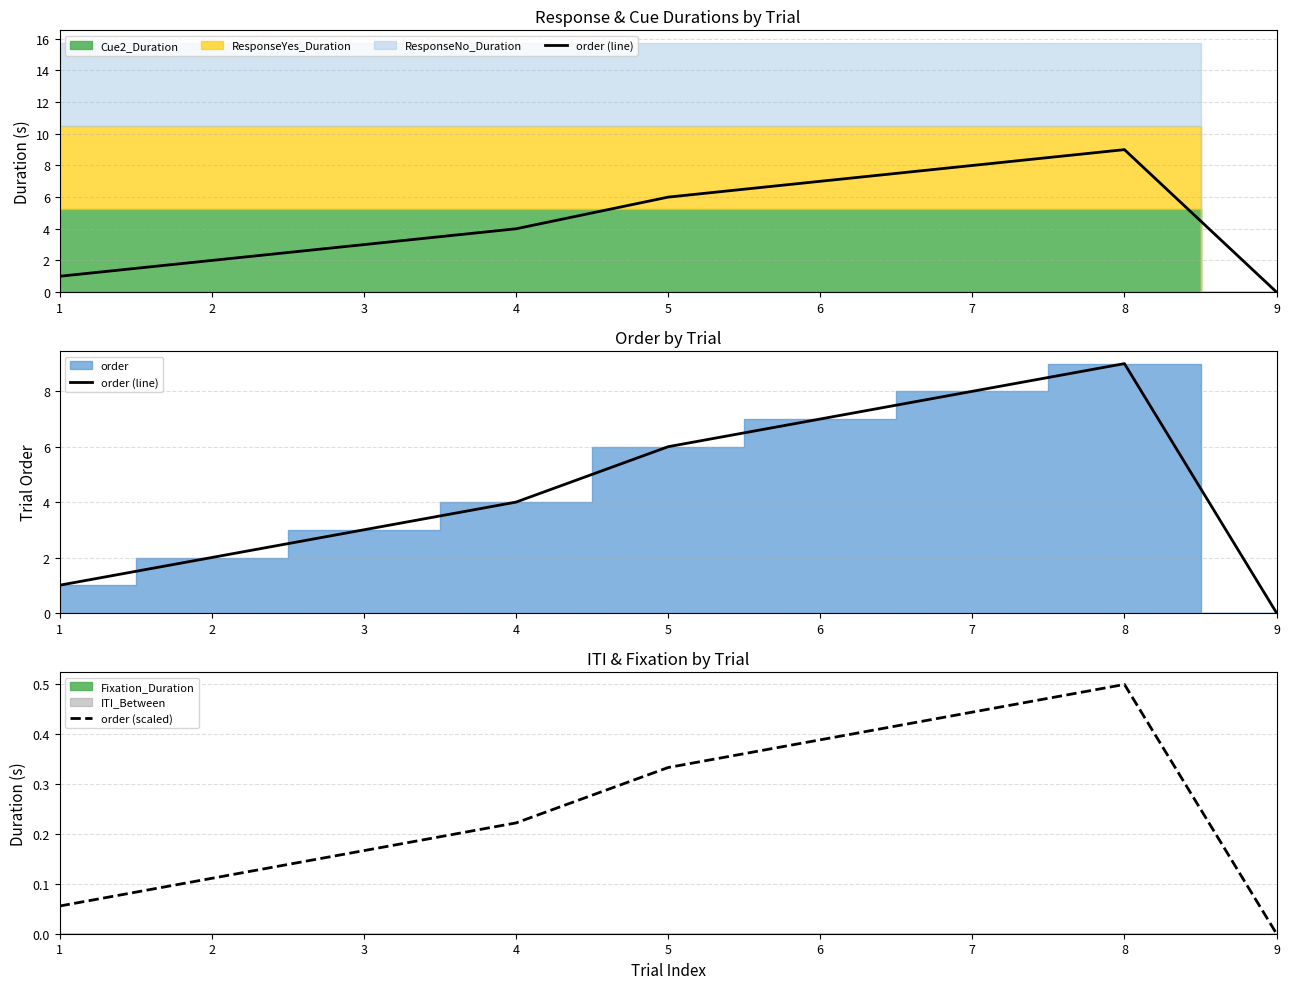

List the labels in order of order (scaled) value, smallest first.

9, 1, 2, 3, 4, 5, 6, 7, 8